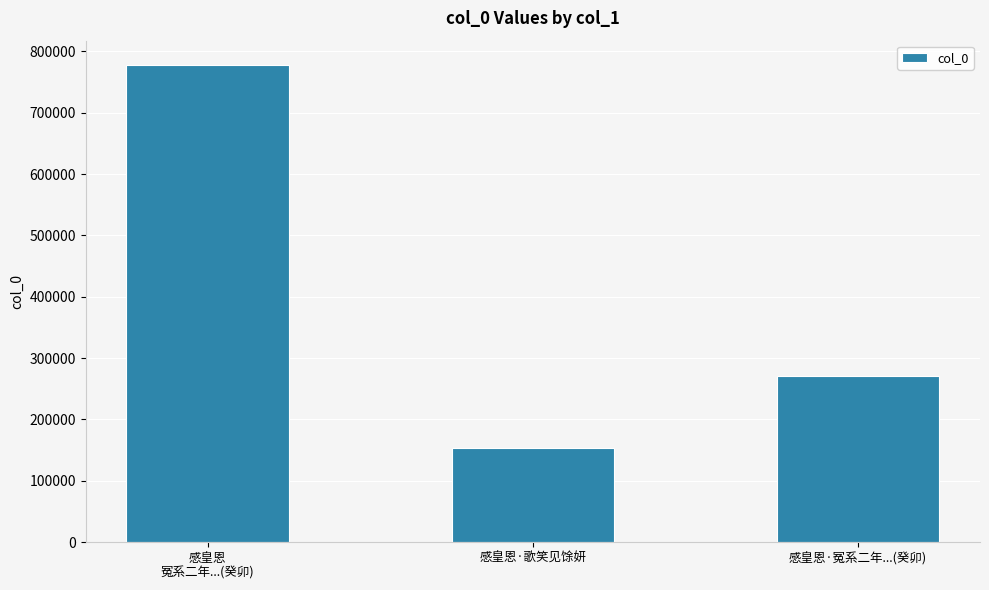

What position from the left is 感皇恩·冤系二年...(癸卯)?

3